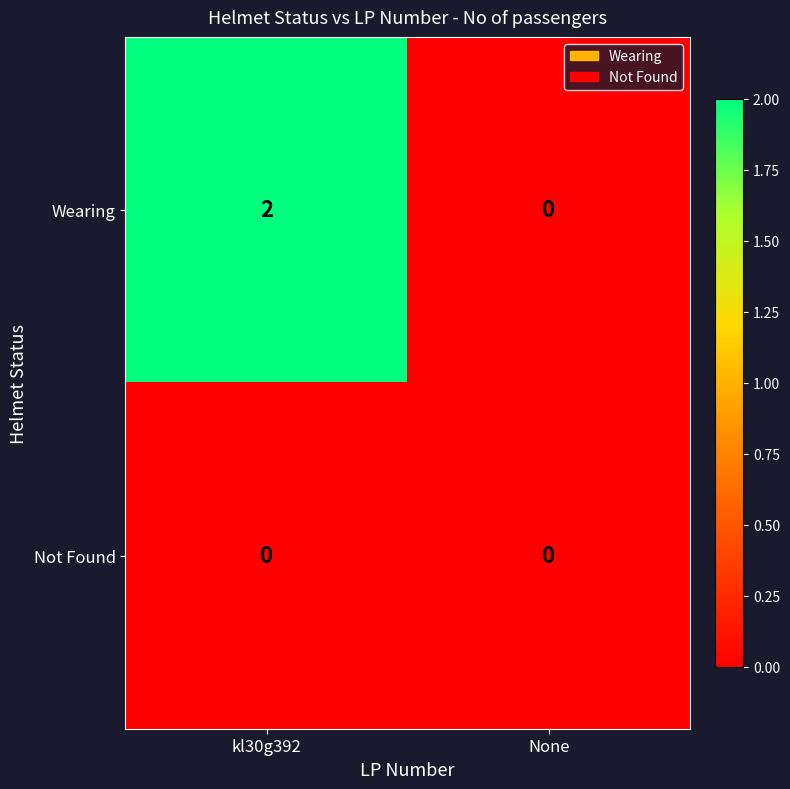

Which category has the highest value across all series?

kl30g392